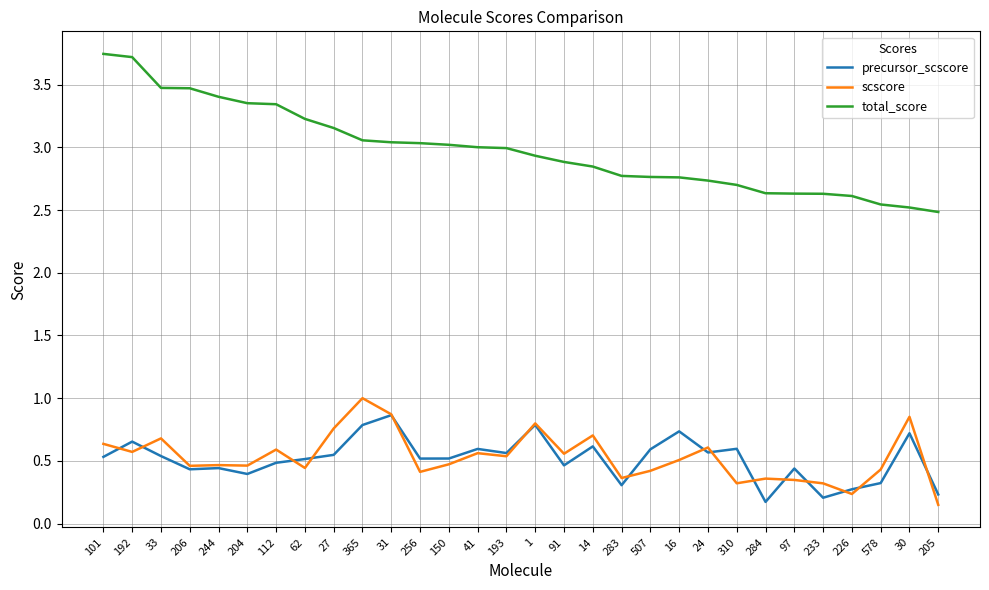

True or false: precursor_scscore and total_score cross at least once.

False